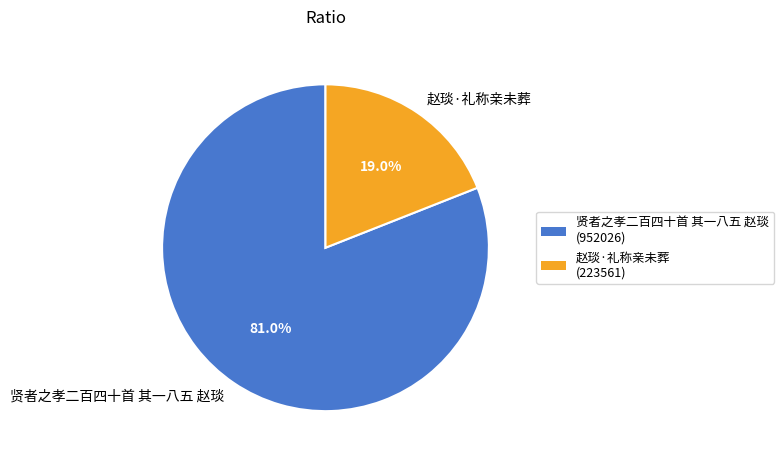

Which has a higher value, 贤者之孝二百四十首 其一八五 赵琰 or 赵琰·礼称亲未葬?

贤者之孝二百四十首 其一八五 赵琰